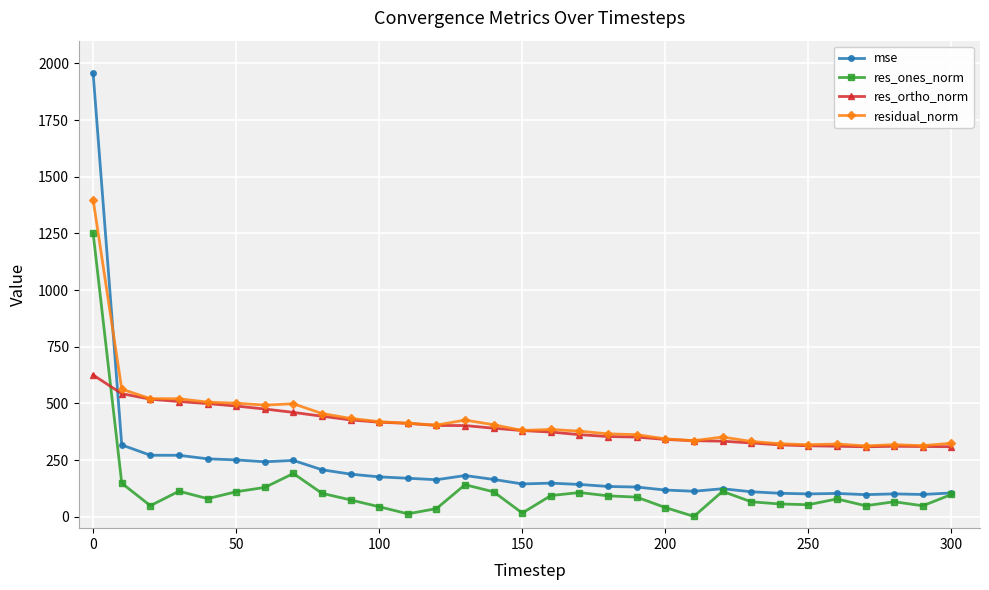

True or false: residual_norm and res_ones_norm intersect in this chart.

False